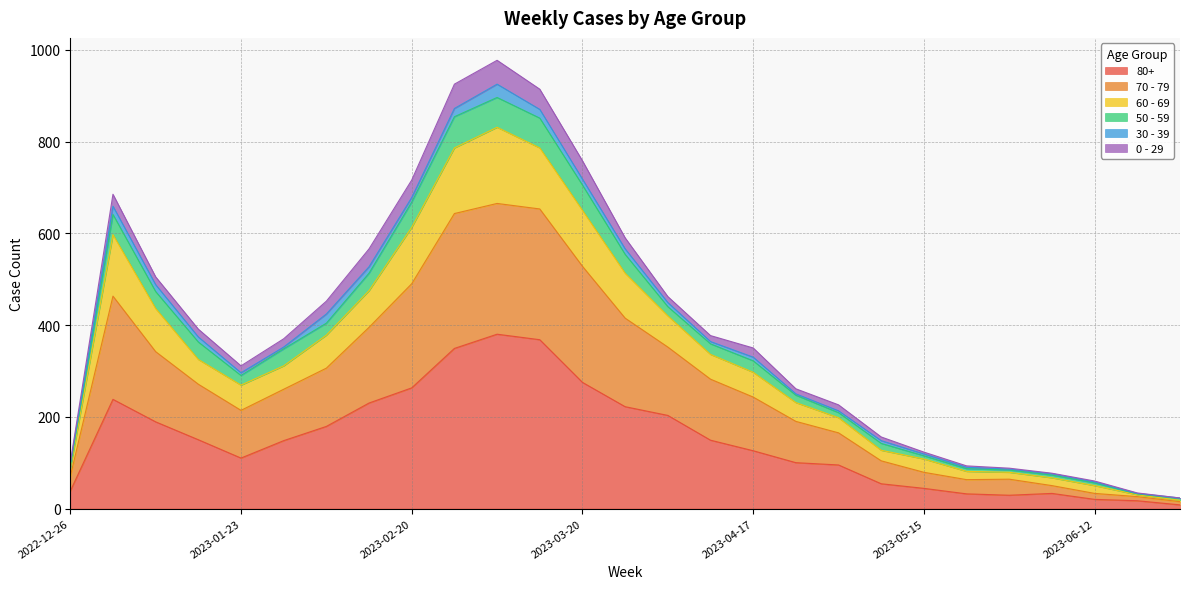

True or false: 60 - 69 and 80+ cross at least once.

False